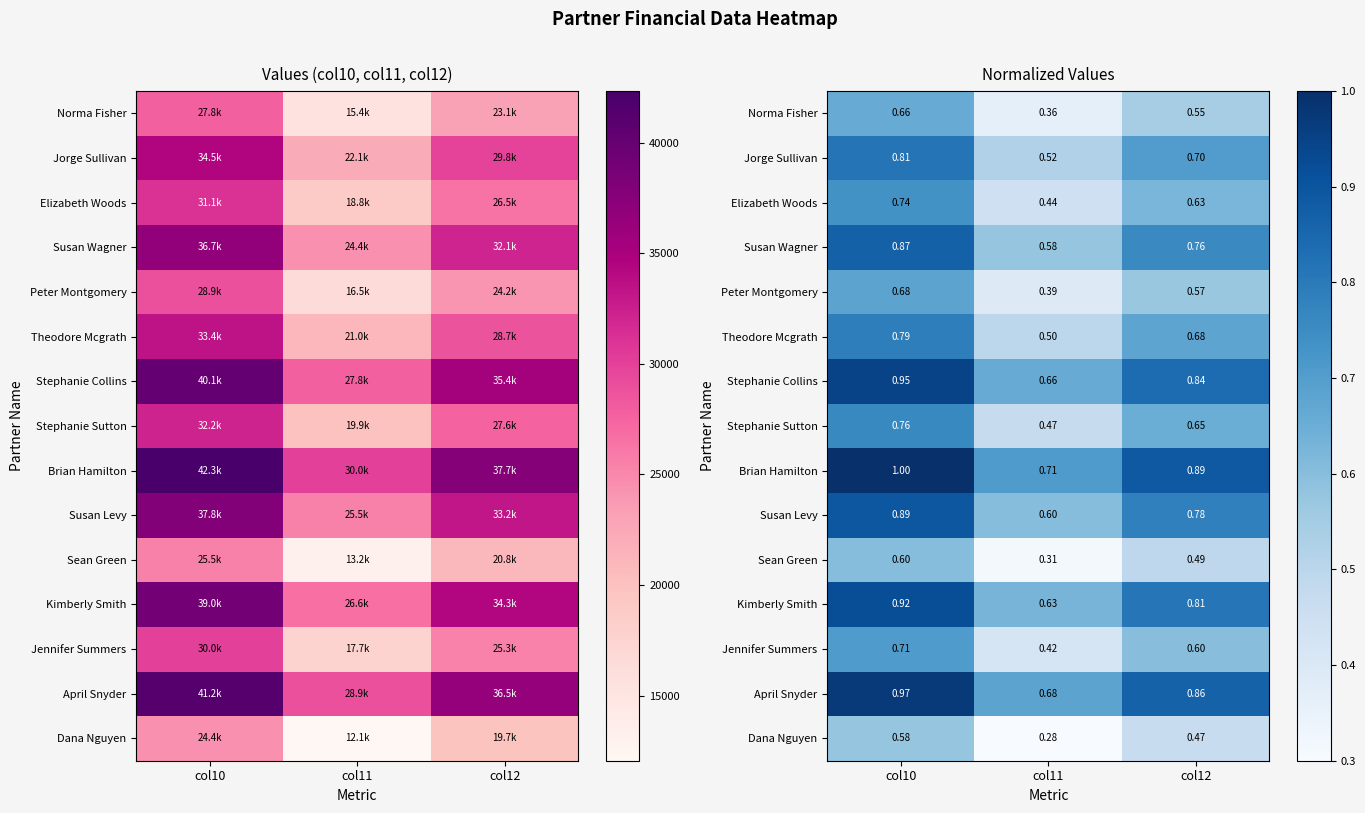

What is the average value of the Kimberly Smith series?

0.8